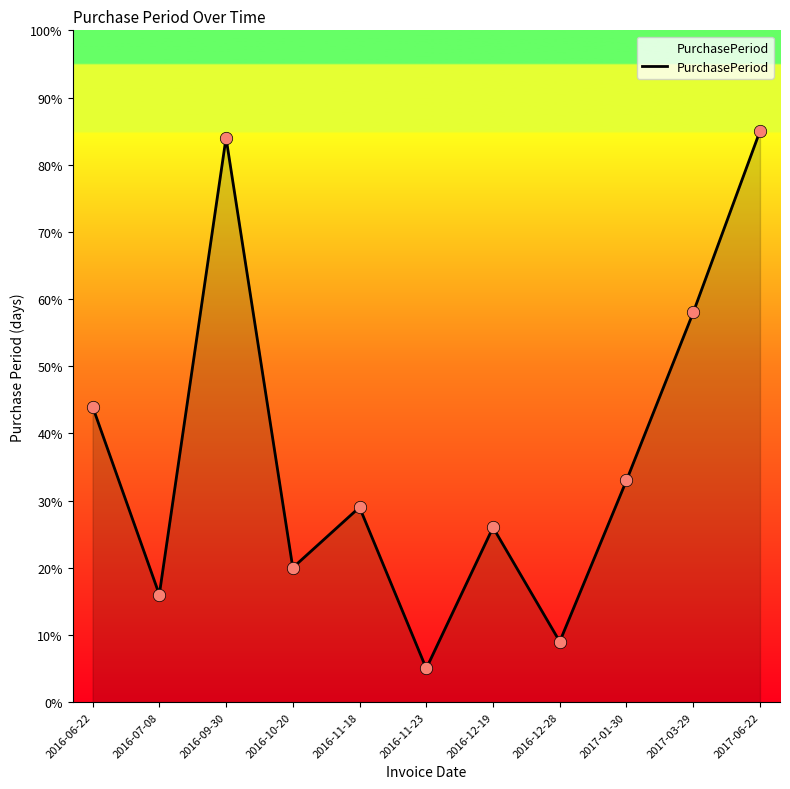

Which has a higher value, 2017-01-30 or 2016-10-20?

2017-01-30